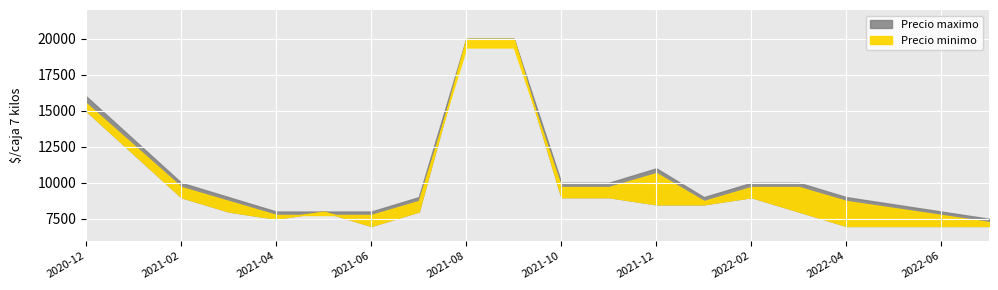

True or false: Precio maximo and Precio minimo cross at least once.

False